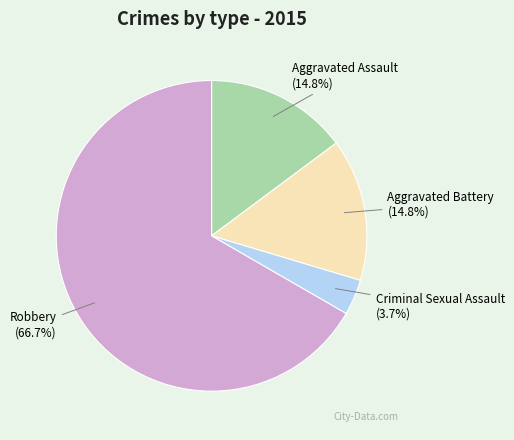

How many slices are in this pie chart?

4